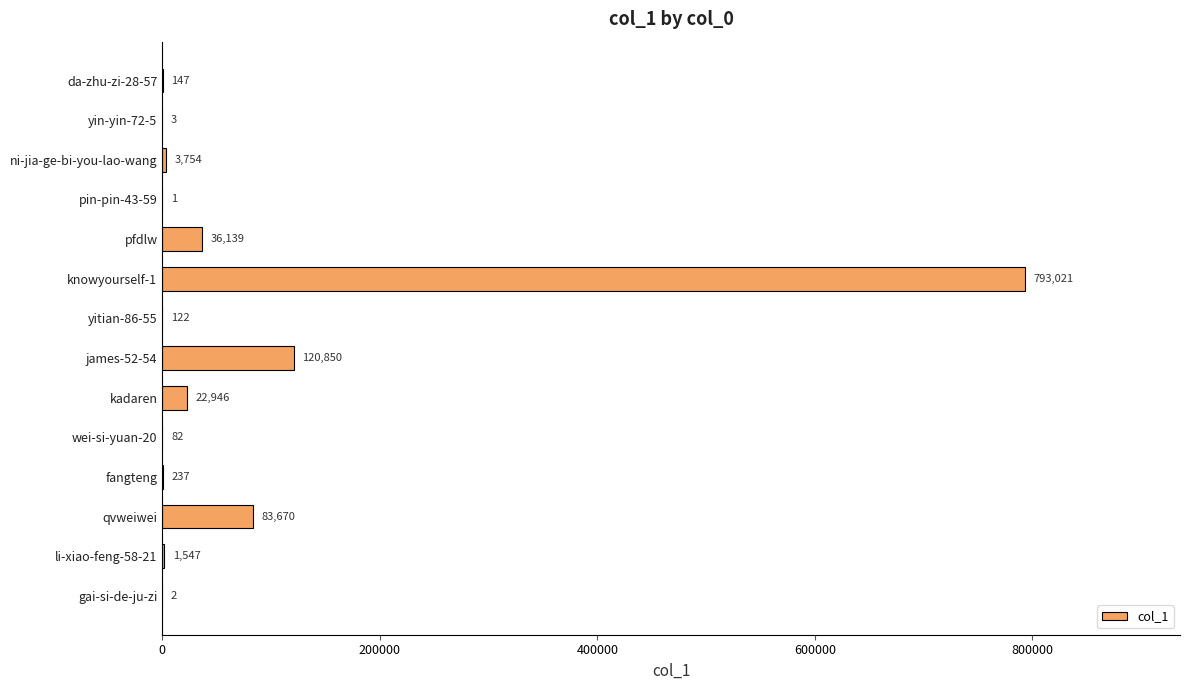

What is the sum of the values at fangteng and ni-jia-ge-bi-you-lao-wang?

3991